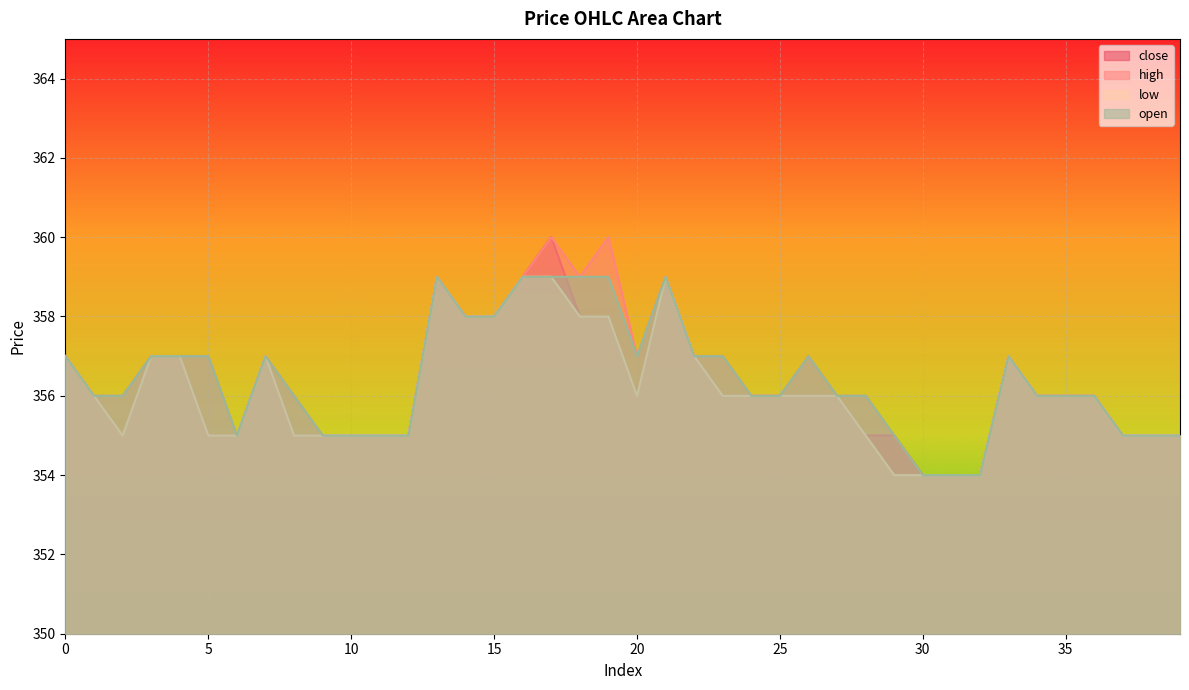

Rank the categories by high value from lowest to highest.

30, 31, 32, 6, 9, 10, 11, 12, 29, 37, 38, 39, 1, 2, 8, 24, 25, 27, 28, 34, 35, 36, 0, 3, 4, 5, 7, 20, 22, 23, 26, 33, 14, 15, 13, 16, 18, 21, 17, 19